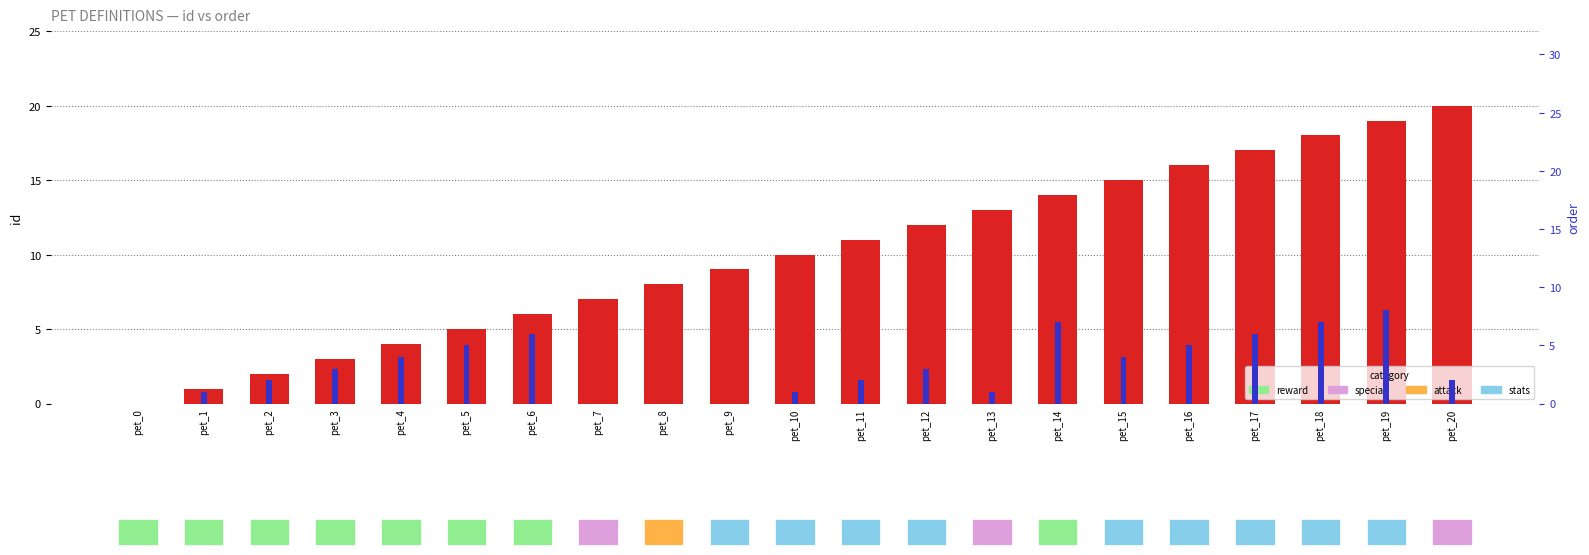

At how many categories does at least one series exceed 14?

6